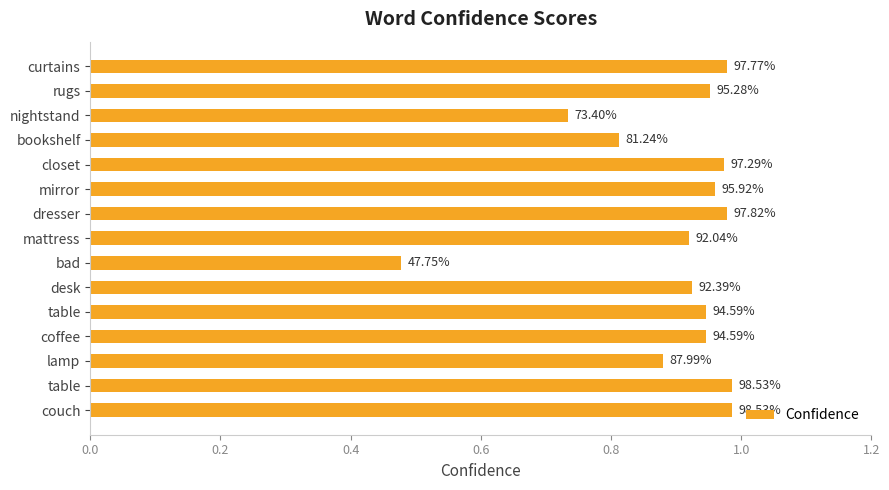

Are the bars horizontal?

Yes